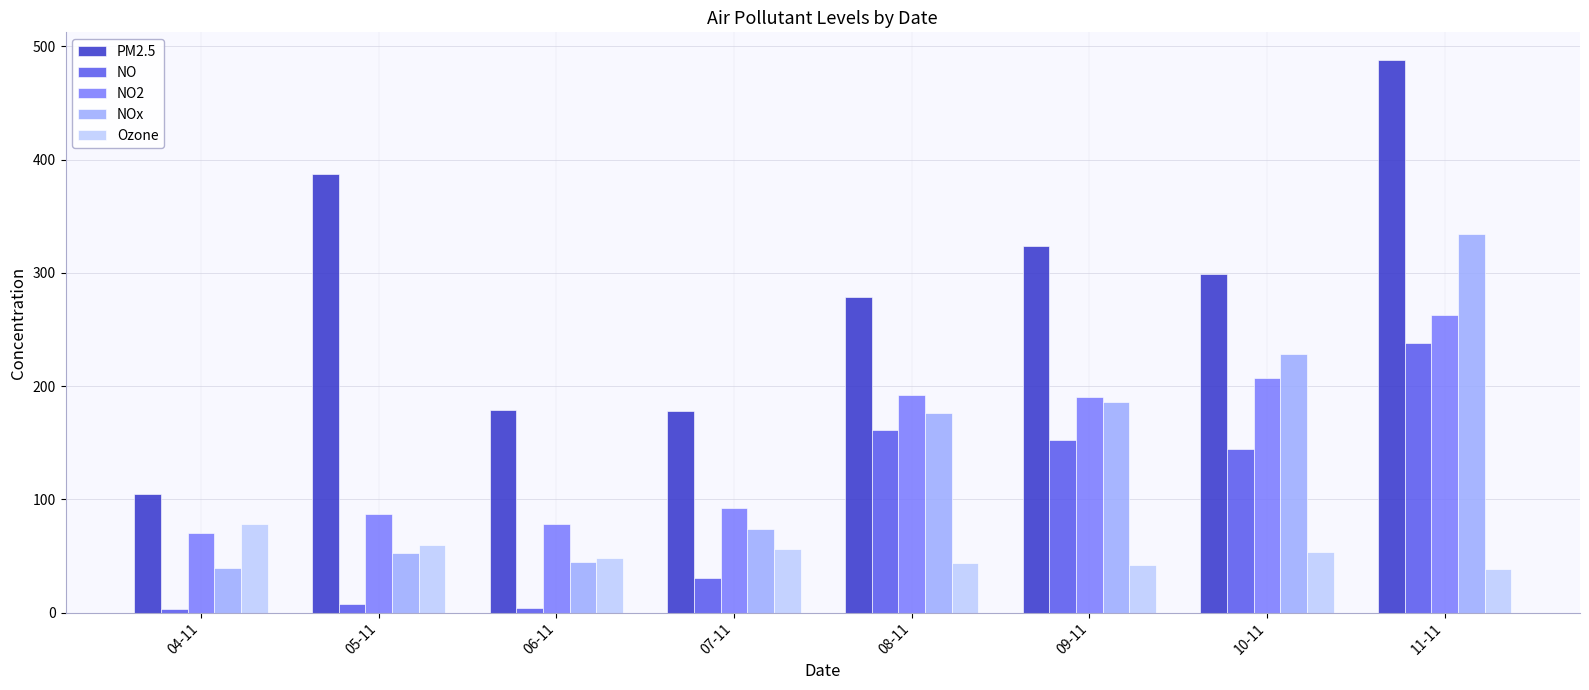

At which label does NO first exceed 144?

08-11